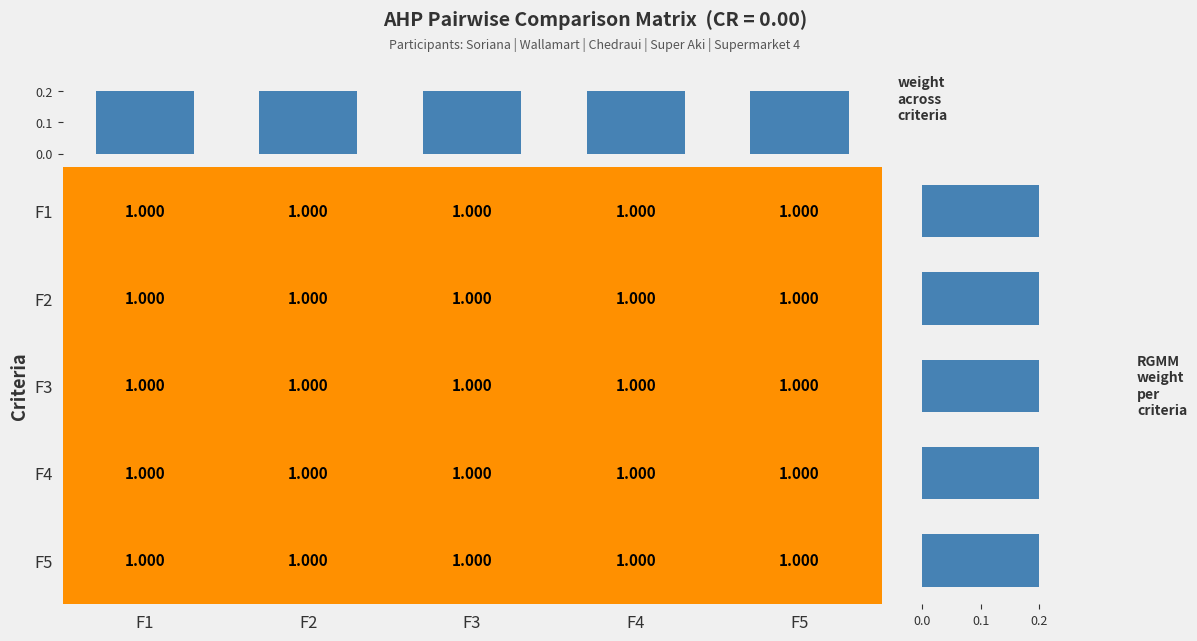

List the series in order of their peak value, highest first.

F1, F2, F3, F4, F5, row weight, column weight